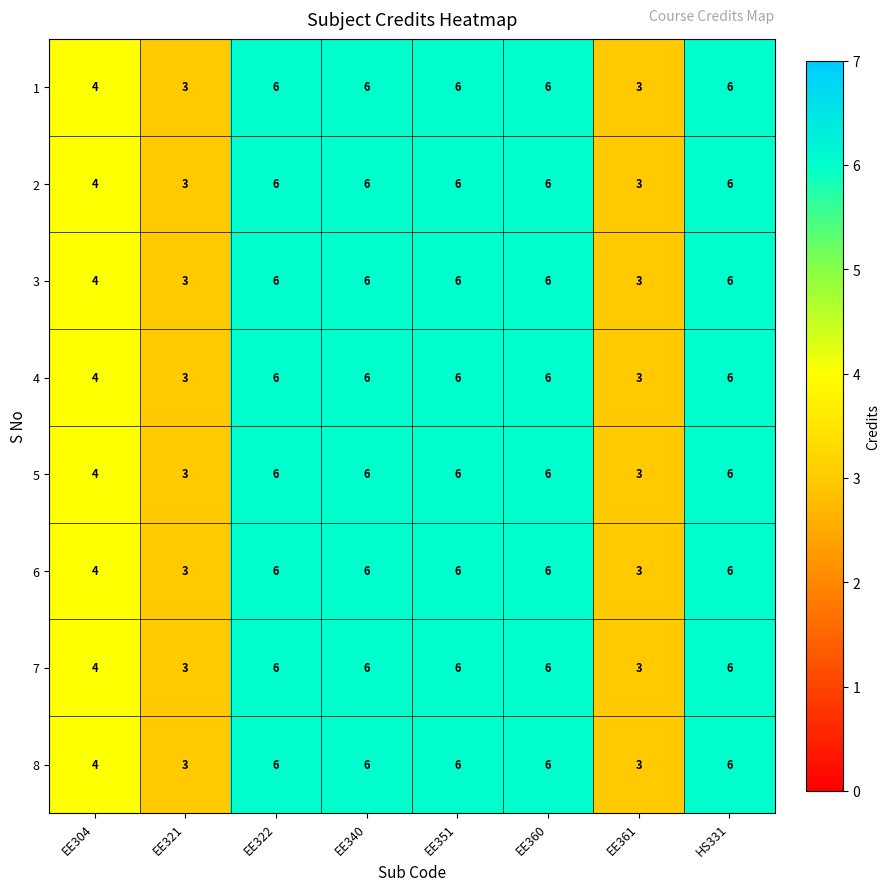

True or false: 6 has a value of 6 at EE340.

True